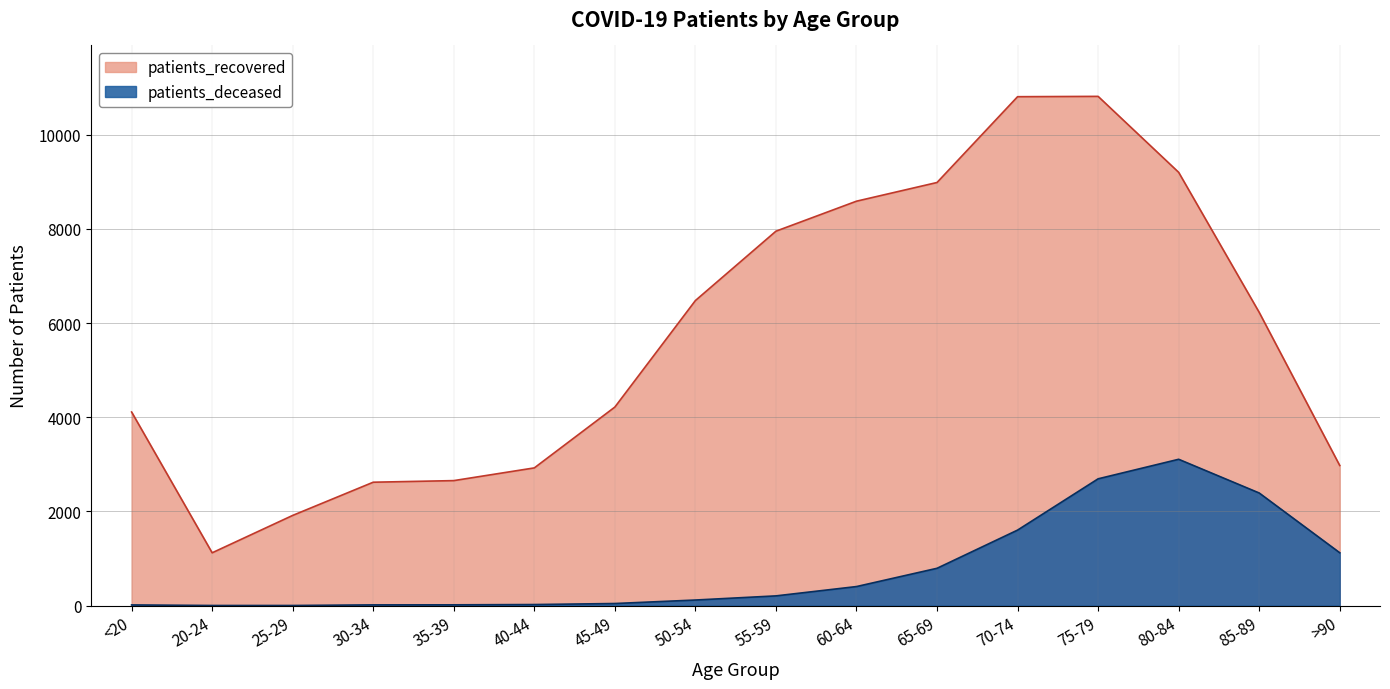

True or false: patients_deceased and patients_recovered intersect in this chart.

False